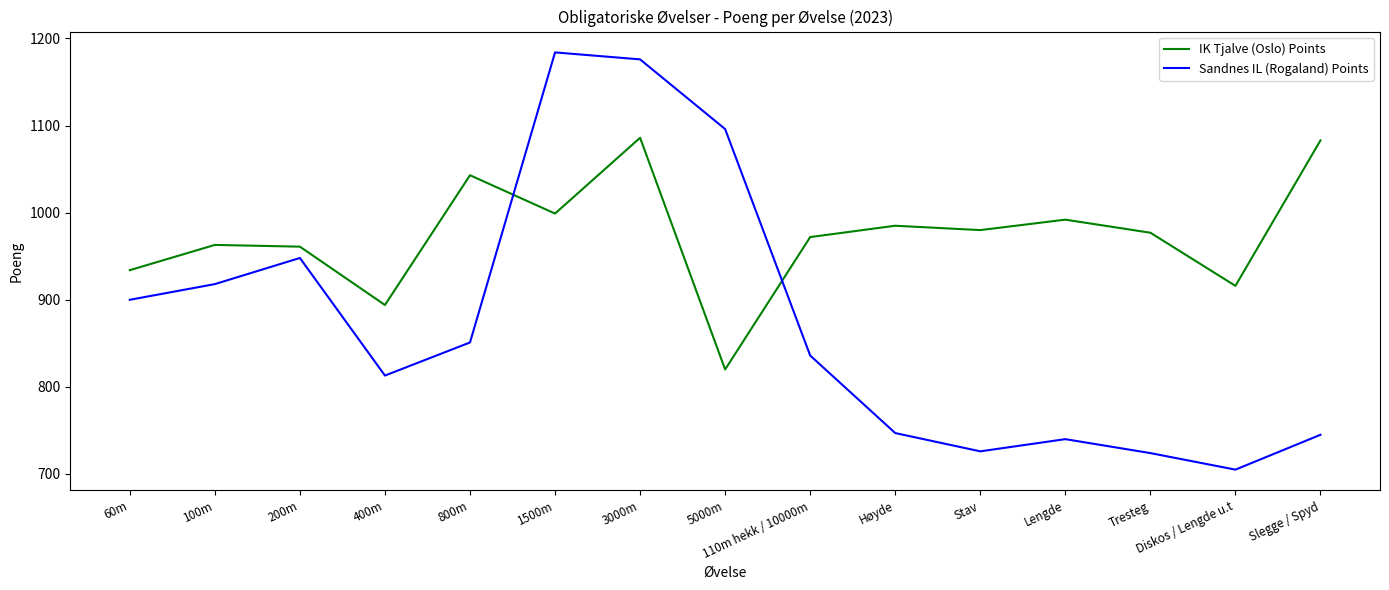

What is the maximum value for IK Tjalve (Oslo) Points?

1086